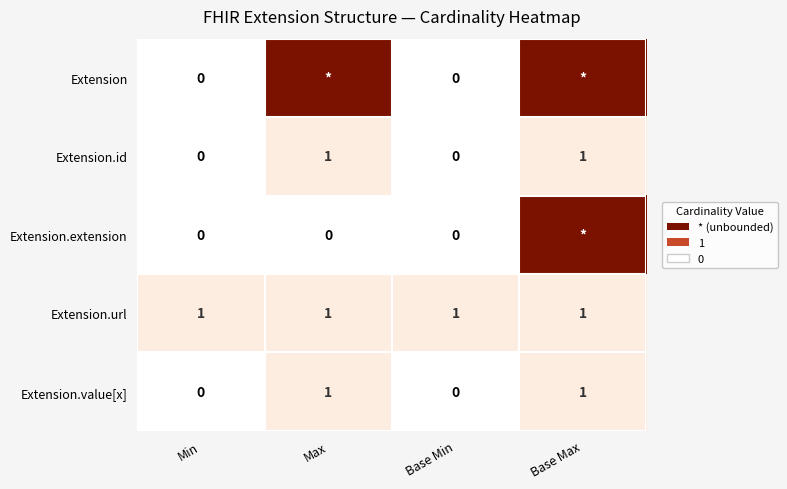

True or false: Extension has a value of 156 at Base Max.

False